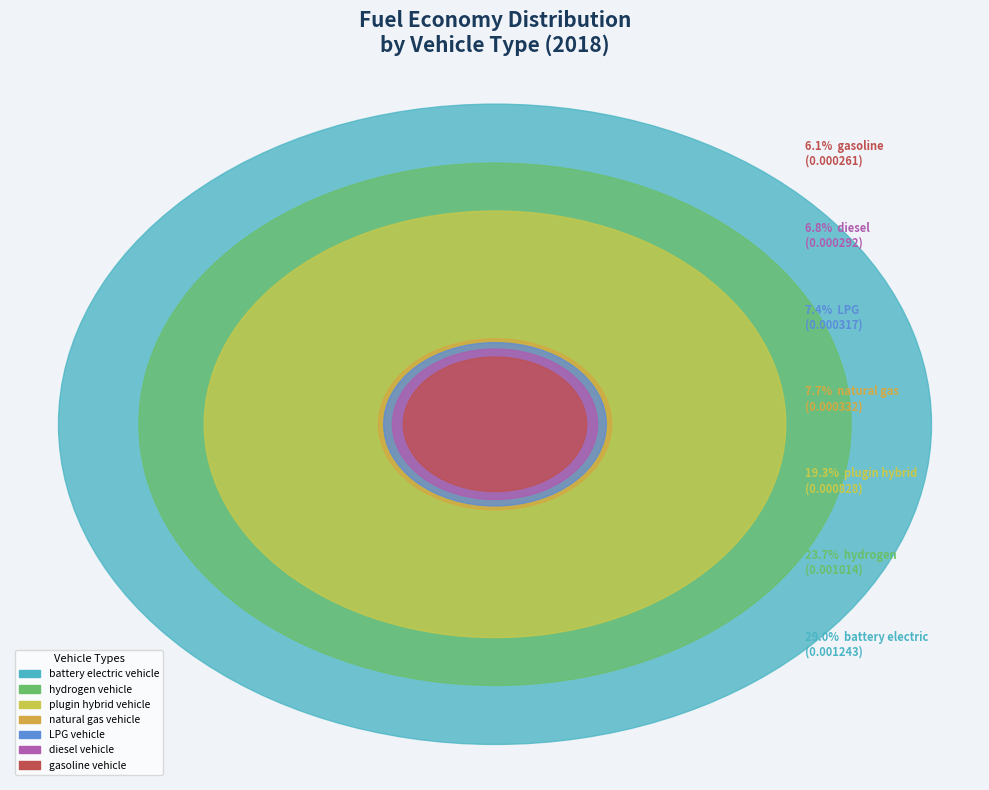

How many segments does this pie chart have?

7